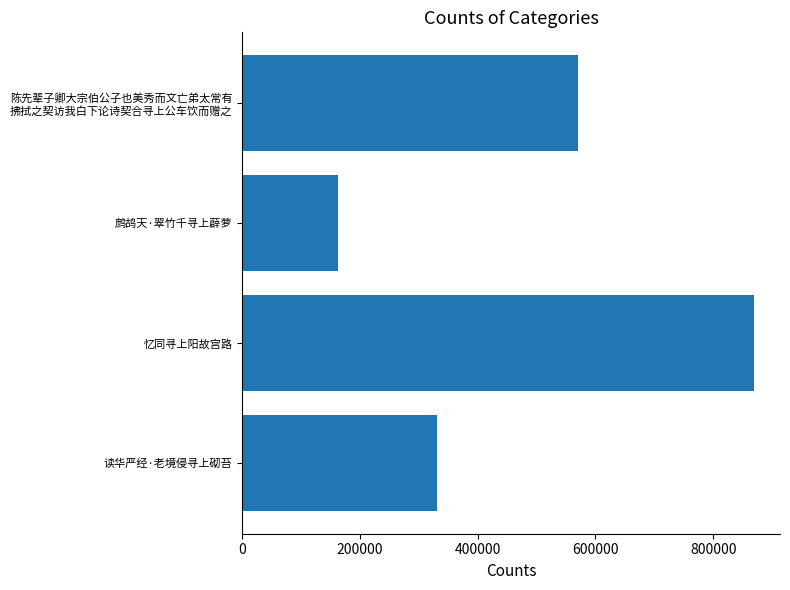

Between 陈先辈子卿大宗伯公子也美秀而文亡弟太常有 拂拭之契访我白下论诗契合寻上公车饮而赠之 and 读华严经·老境侵寻上砌苔, which is larger?

陈先辈子卿大宗伯公子也美秀而文亡弟太常有 拂拭之契访我白下论诗契合寻上公车饮而赠之